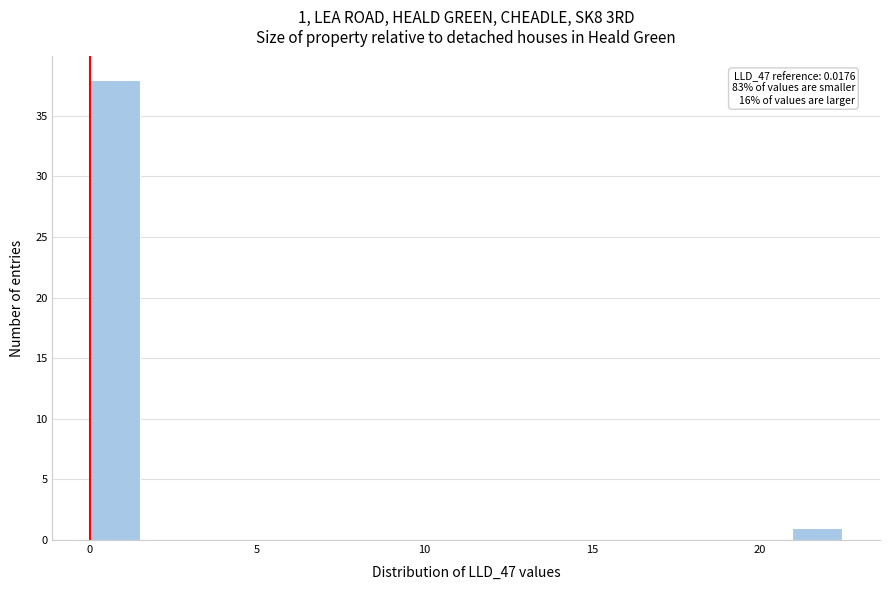

Around what value on the x-axis is the tallest bar? Give the approximate position of its centre, as read against the axis.

1.0